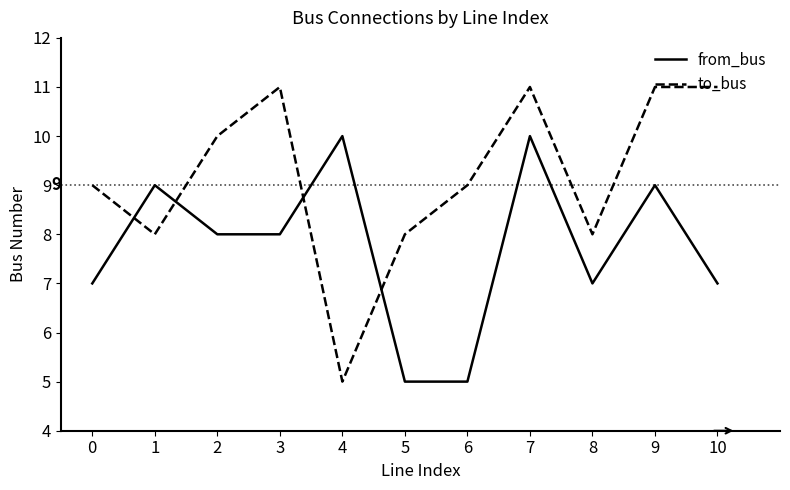

The from_bus series shows 5 at 6. True or false?

True